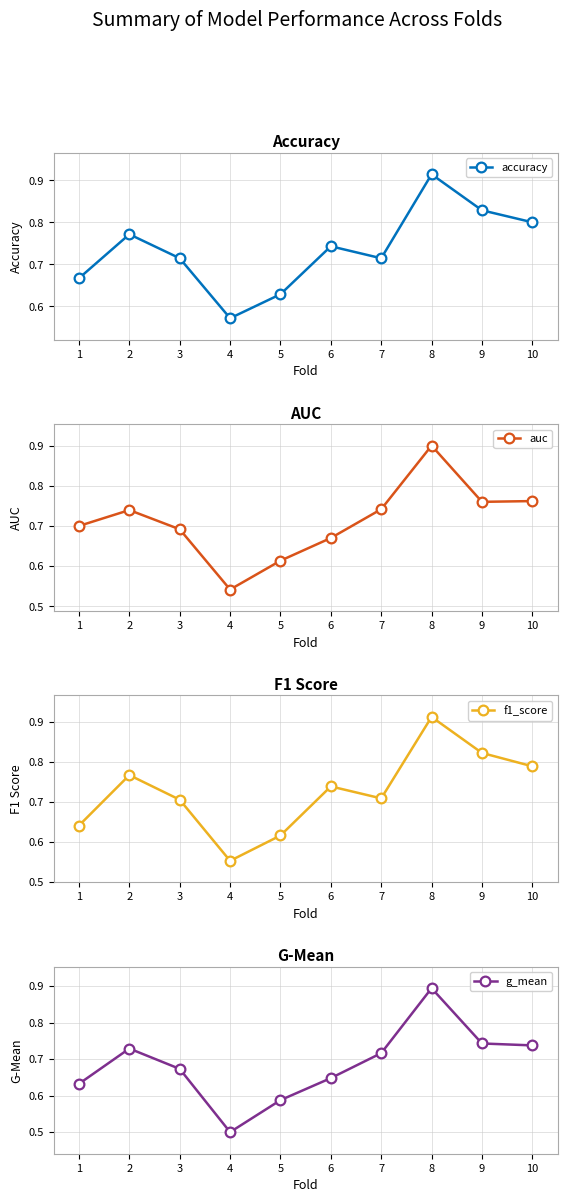

Between 2 and 5, which series saw the biggest shift?

f1_score